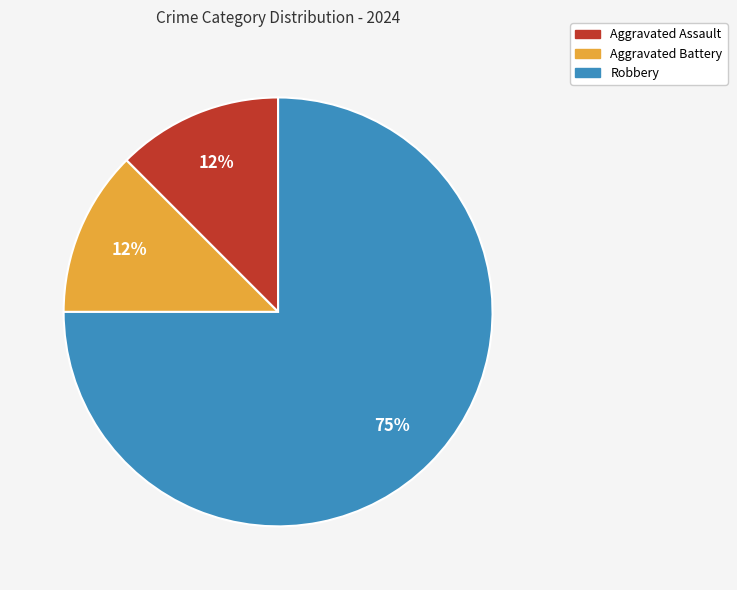

True or false: Robbery accounts for 86% of the total.

False